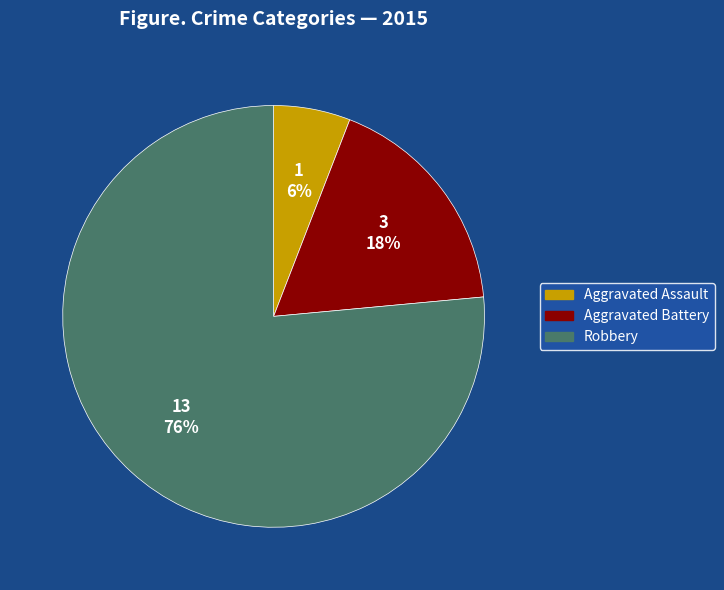

What is the largest slice in the pie chart?

Robbery